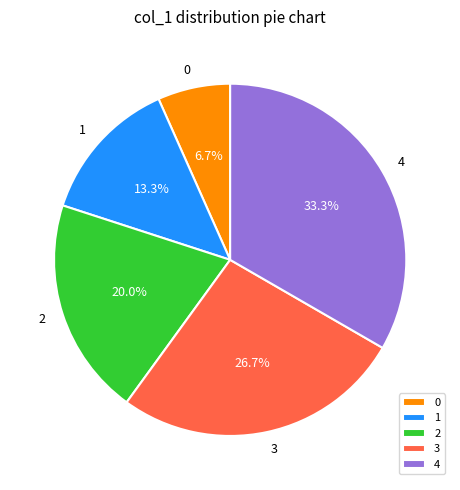

Is it true that 4 is 54% of the pie?

False